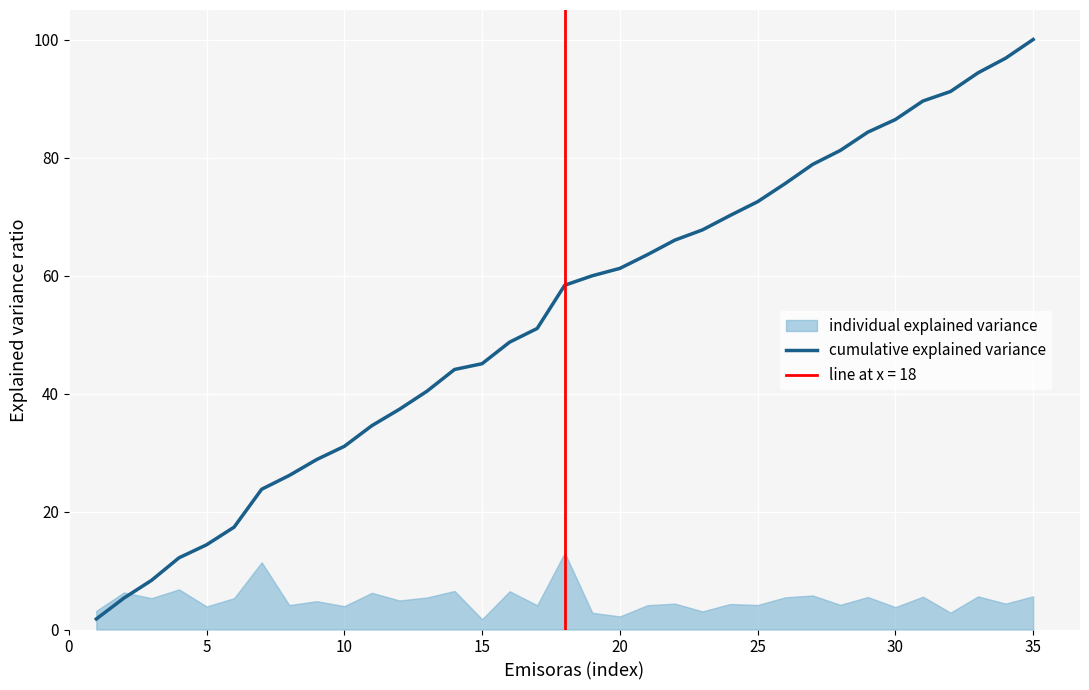

Which category has the highest value in the cumulative explained variance series?

35